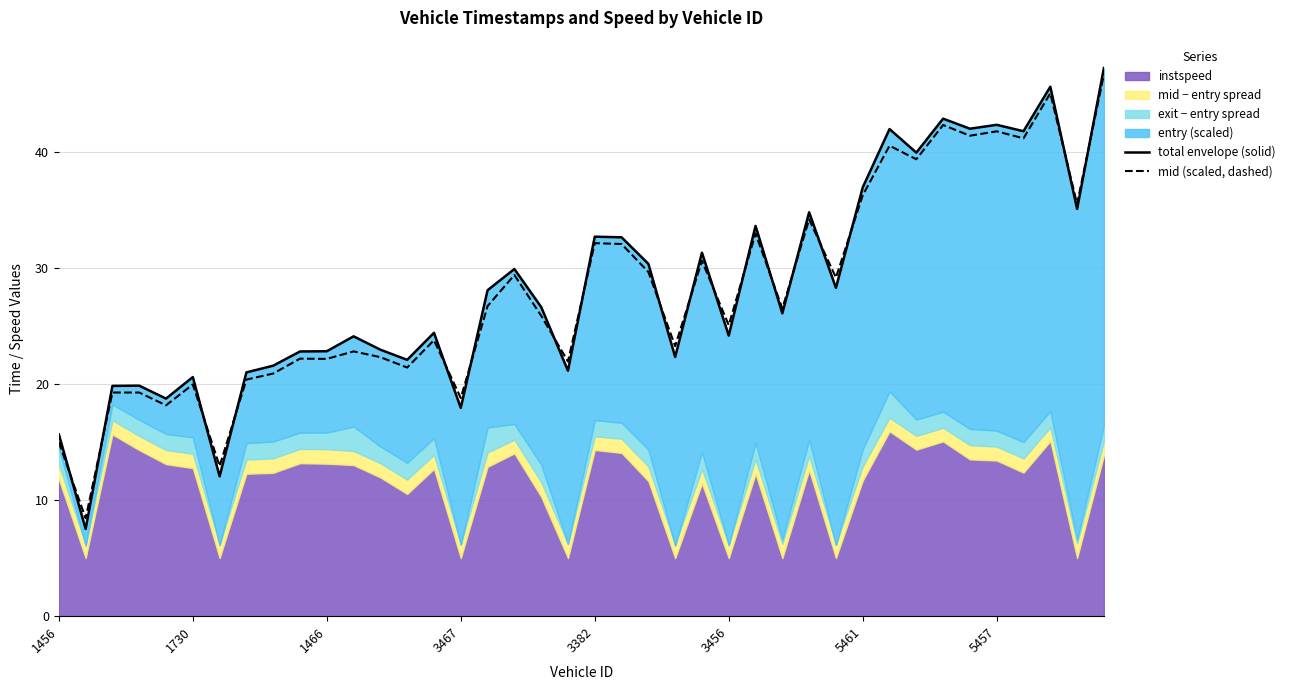

Rank the series at 27 from highest to lowest value.

mid (scaled, dashed), total envelope (solid)